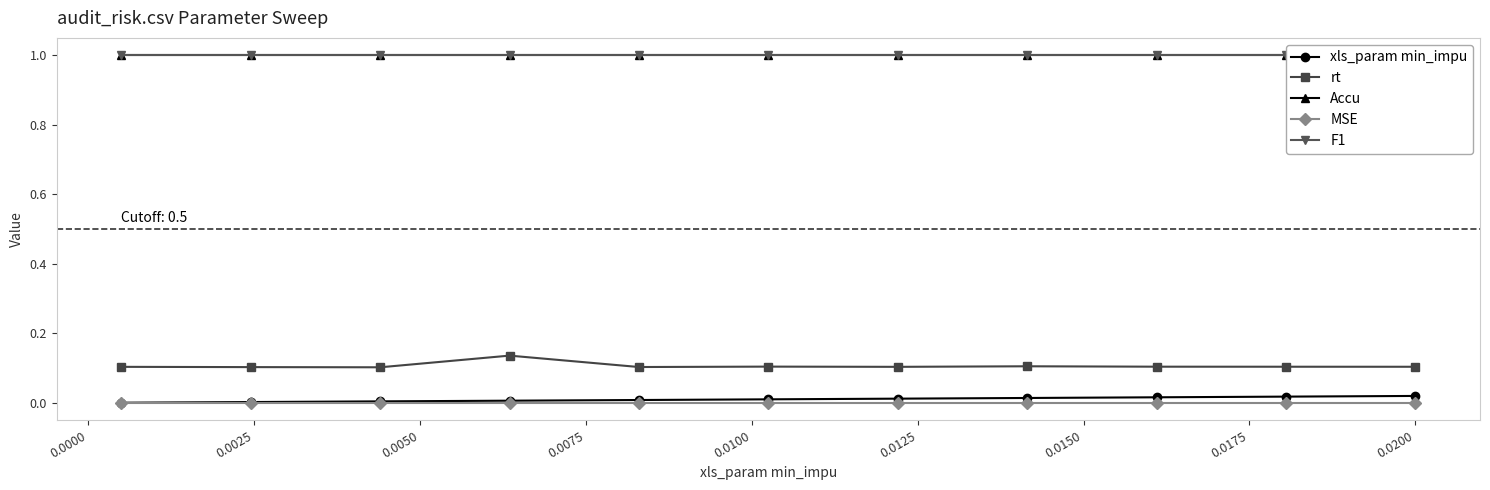

Which series has the largest range (max minus min)?

rt